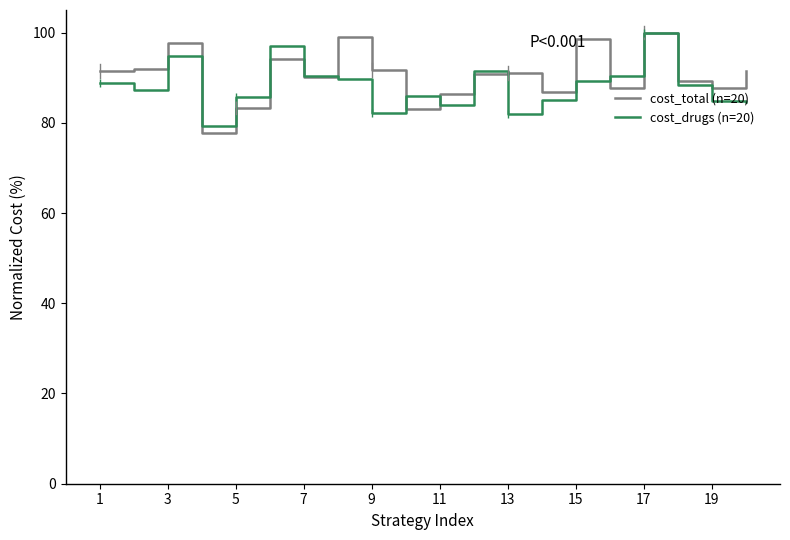

What is the maximum value shown in the chart?

100.0